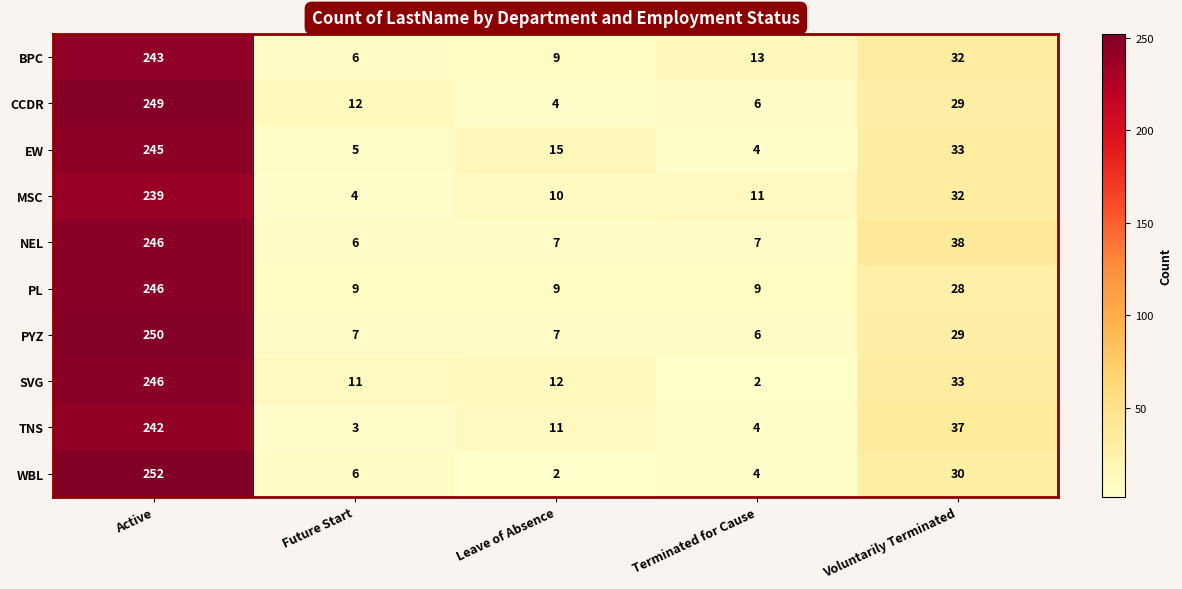

At which label does EW reach its peak?

Active